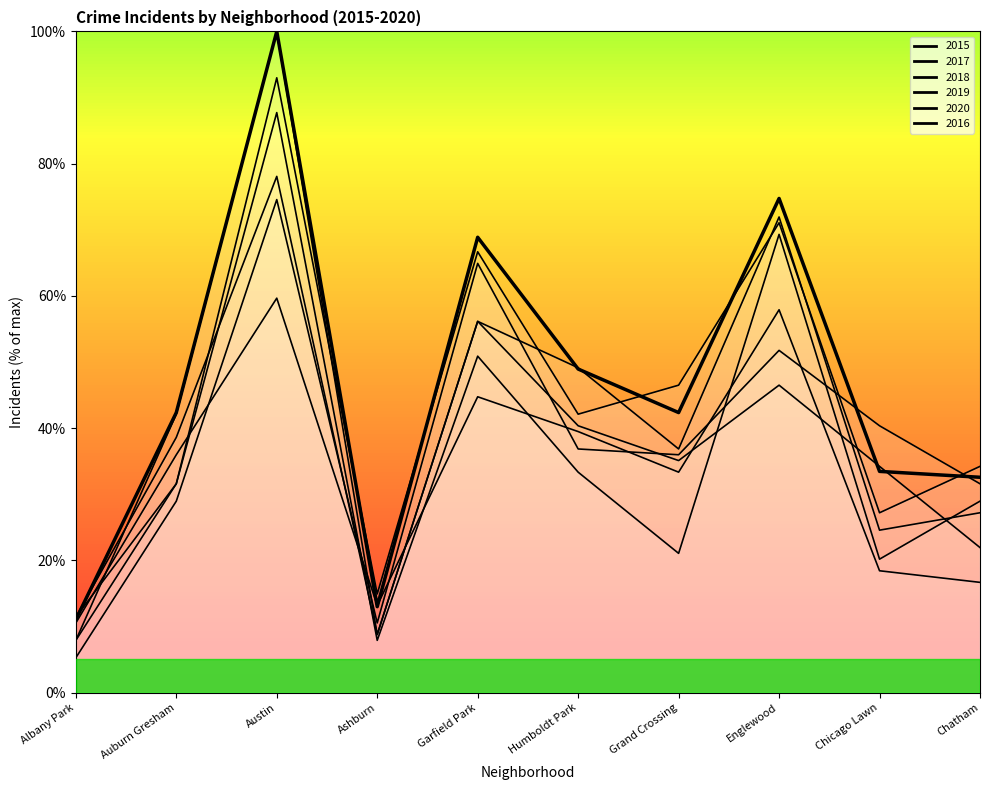

What is the change in value from Auburn Gresham to Austin?

+57.7